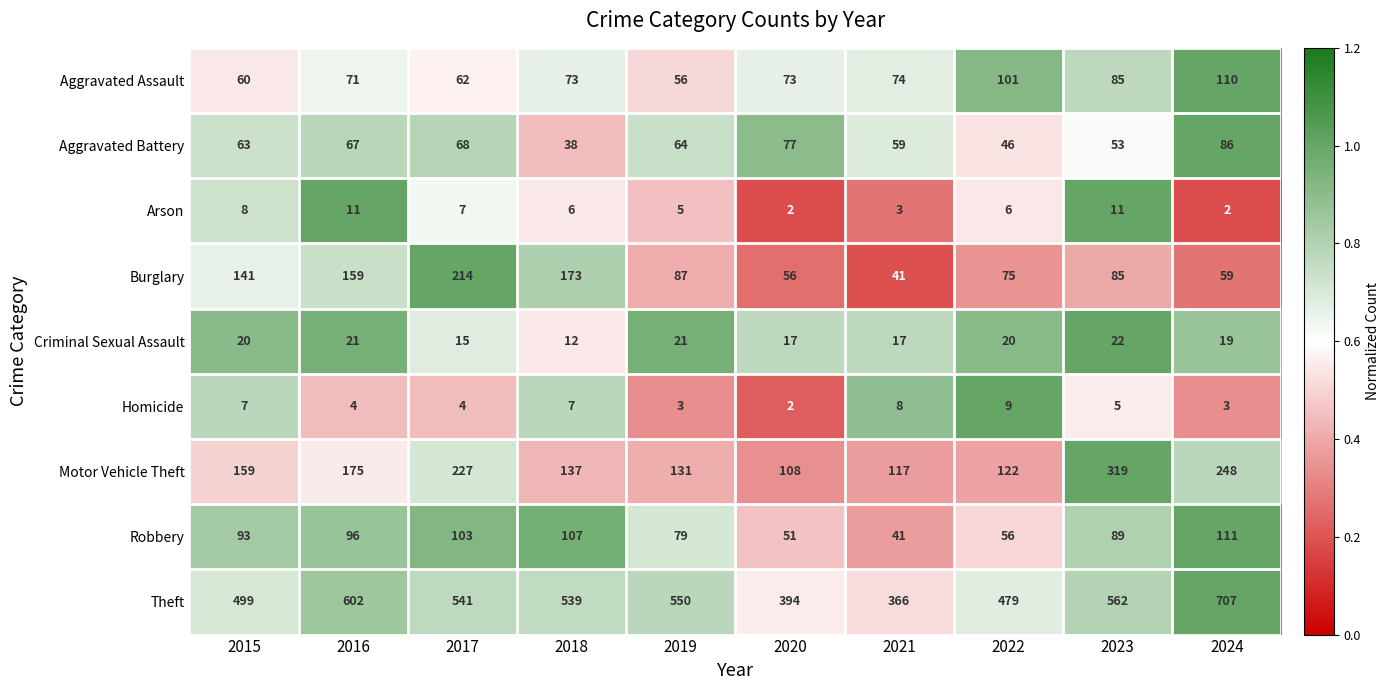

At which label is Homicide closest to 5?

2023